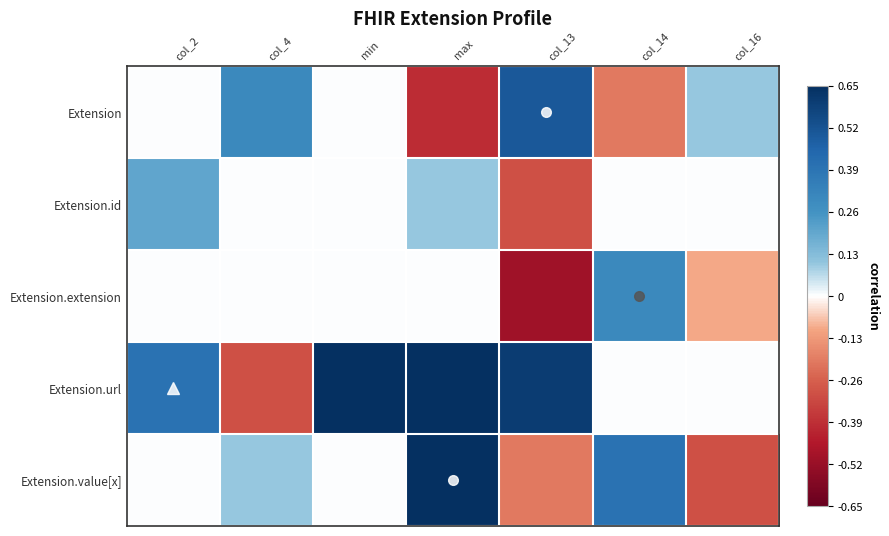

Which has a higher value, col_4 or min?

col_4